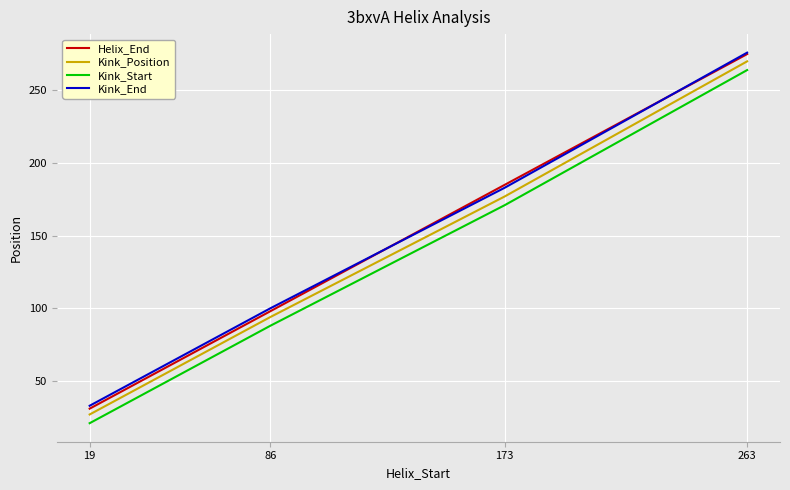

Which category has the highest value in the Kink_End series?

263